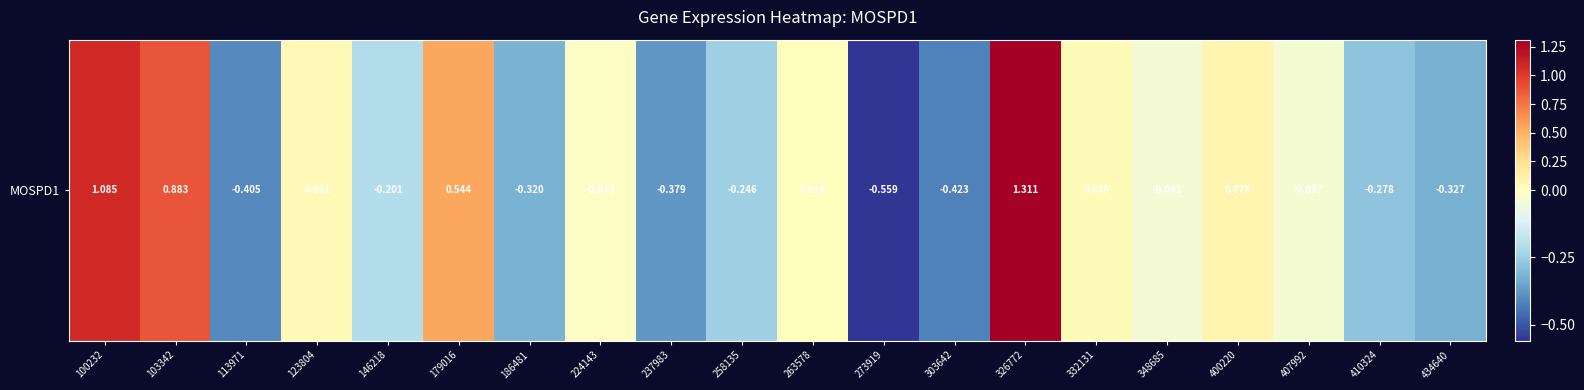

At which label is the value closest to 0?

224143